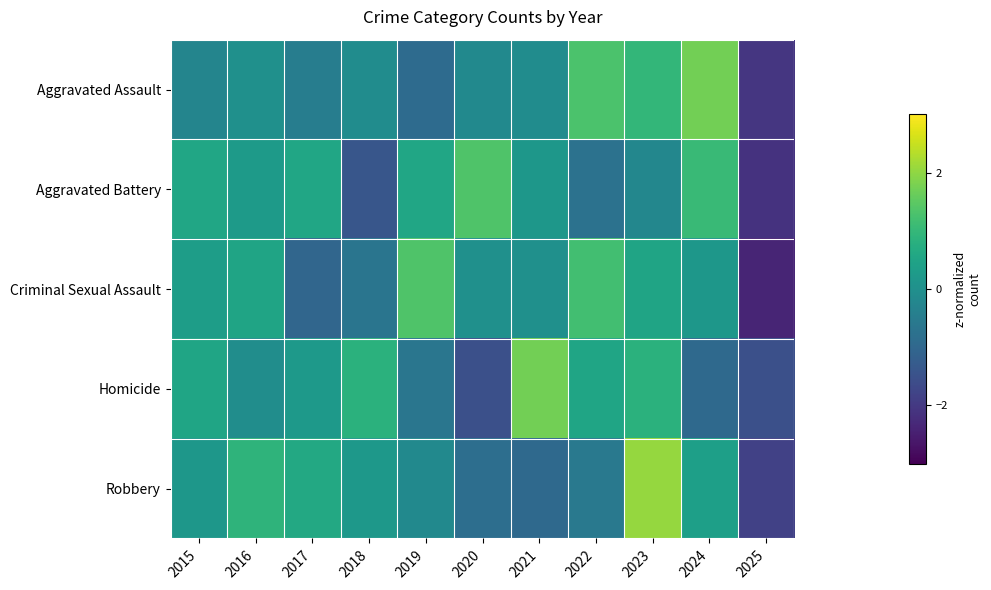

What is the difference between the highest and lowest values at 2021?

2.7